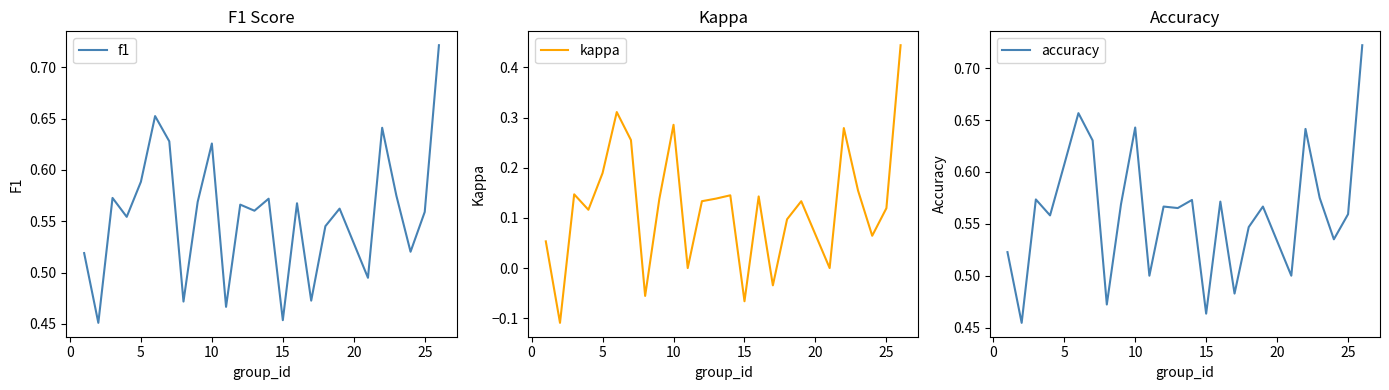

What are all the series names shown in the legend?

f1, kappa, accuracy